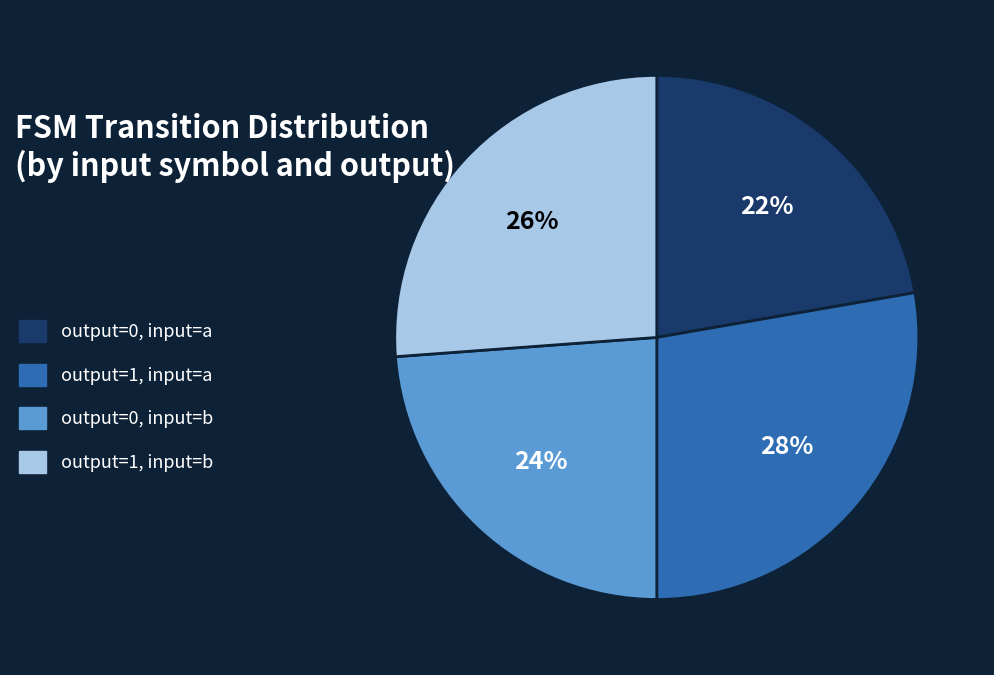

Between output=1, input=a and output=1, input=b, which is larger?

output=1, input=a